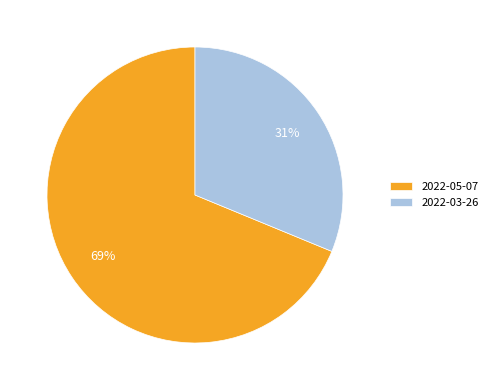

Rank the categories by value from lowest to highest.

2022-03-26, 2022-05-07